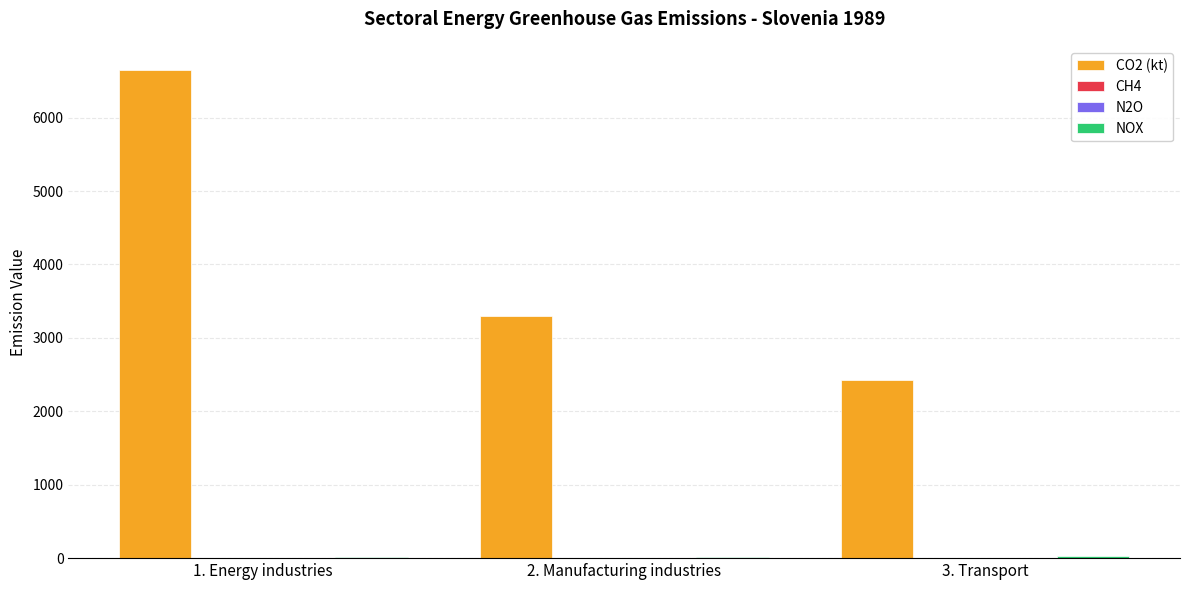

How many groups of bars are there?

3